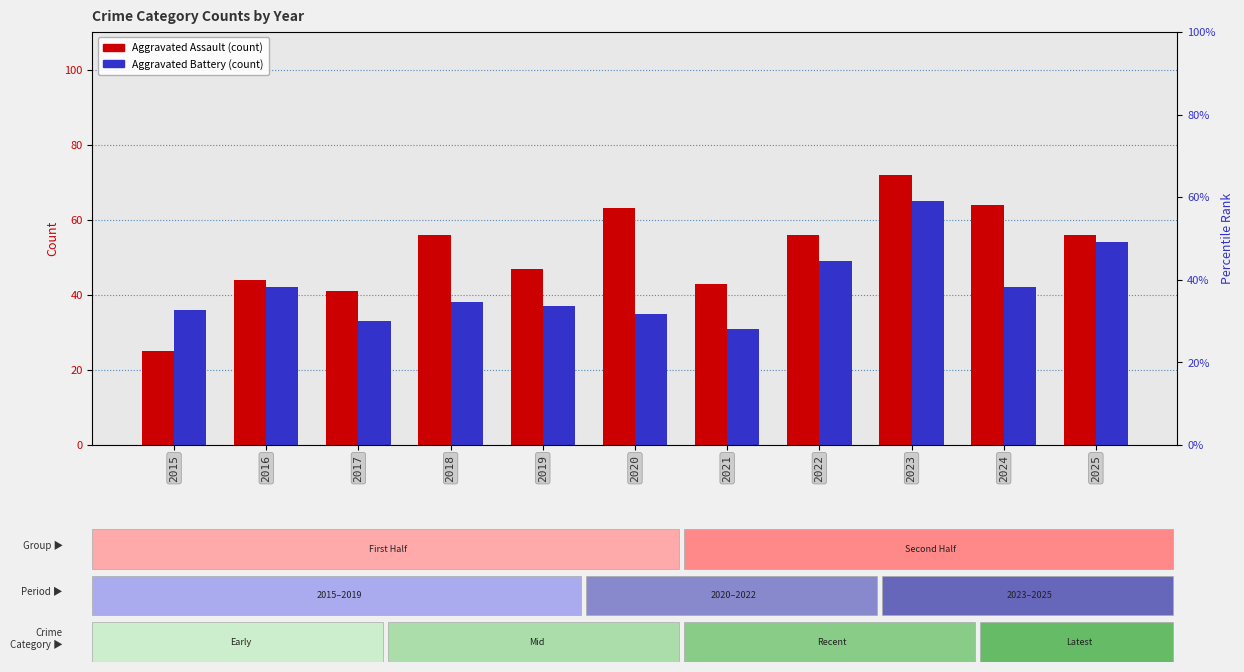

Rank the series at 2020 from highest to lowest value.

Aggravated Assault, Aggravated Battery